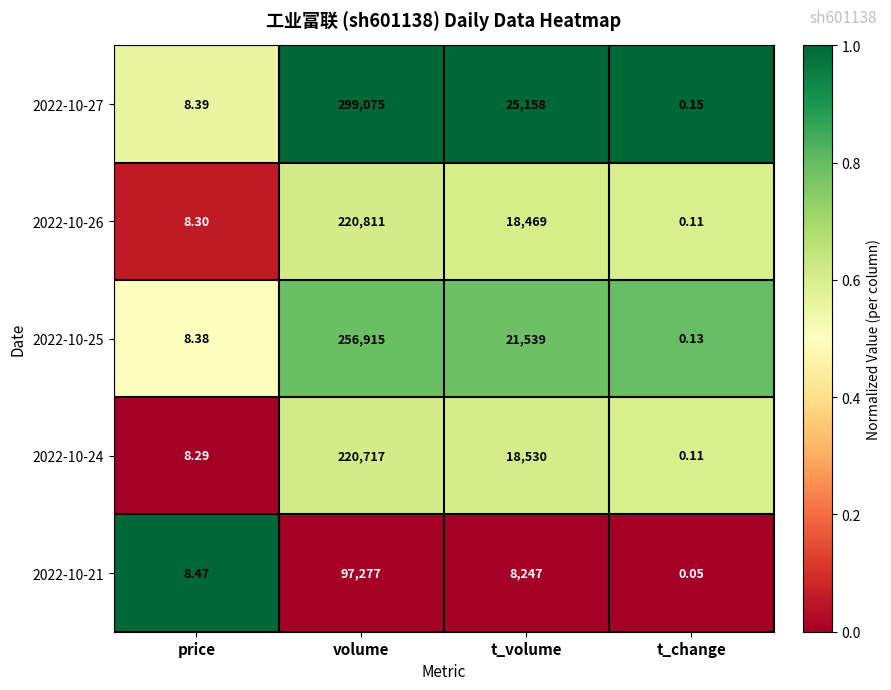

Where does the 2022-10-27 series first go above 25158?

volume